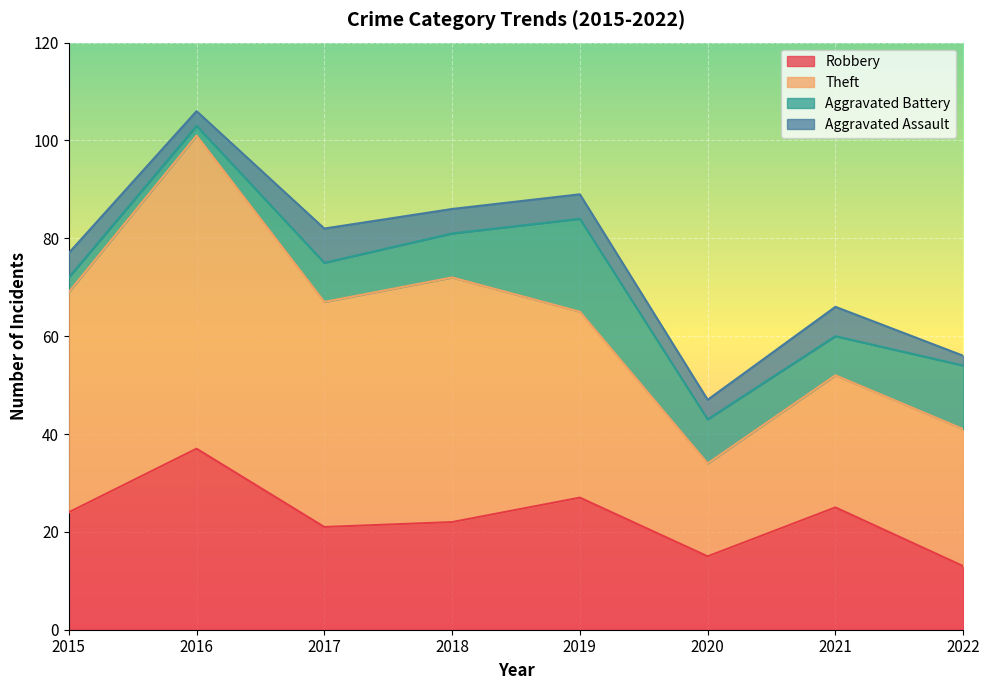

What is the difference between the second highest and minimum values in the Aggravated Assault series?

4